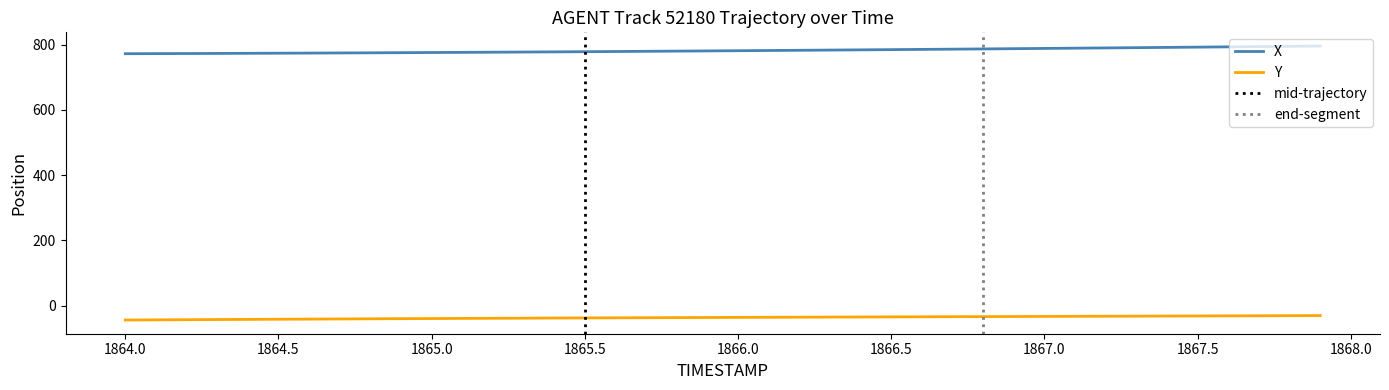

At which label does X reach its minimum?

1864.0